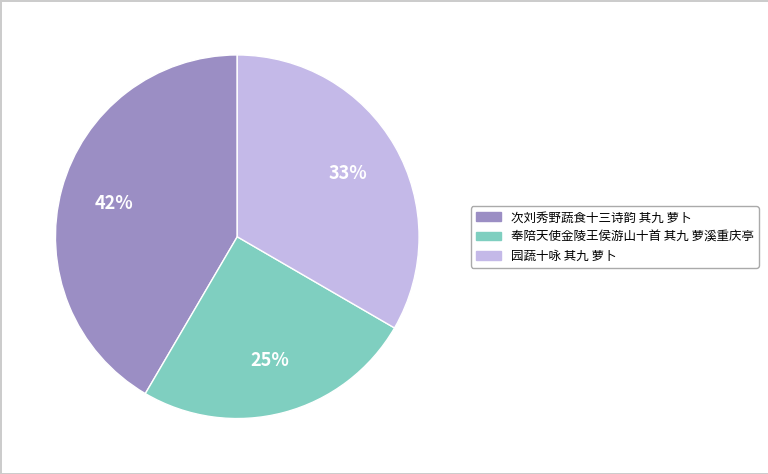

What percentage is the 园蔬十咏 其九 萝卜 slice, to the nearest percent?

33%